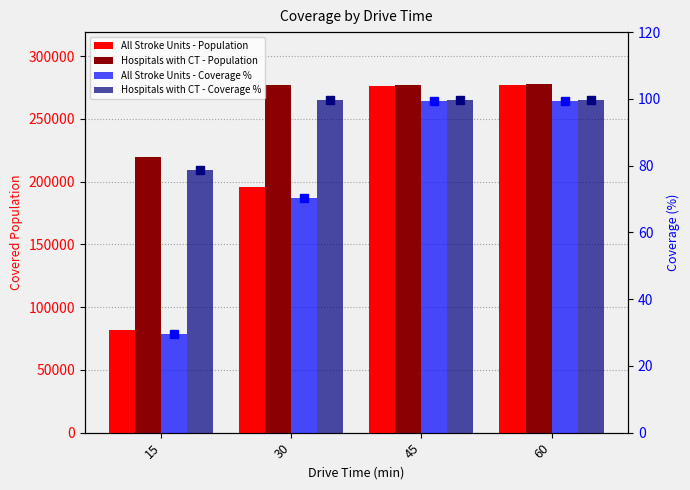

True or false: All Stroke Units - Population has a value of 114871.4 at 15.

False